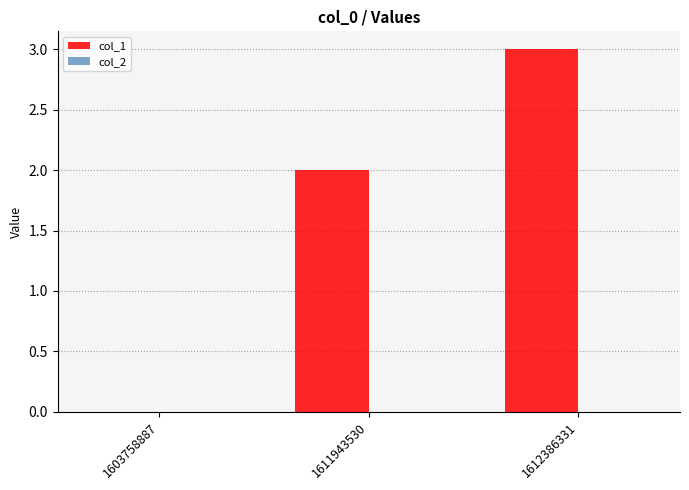

What is the greatest value displayed?

3